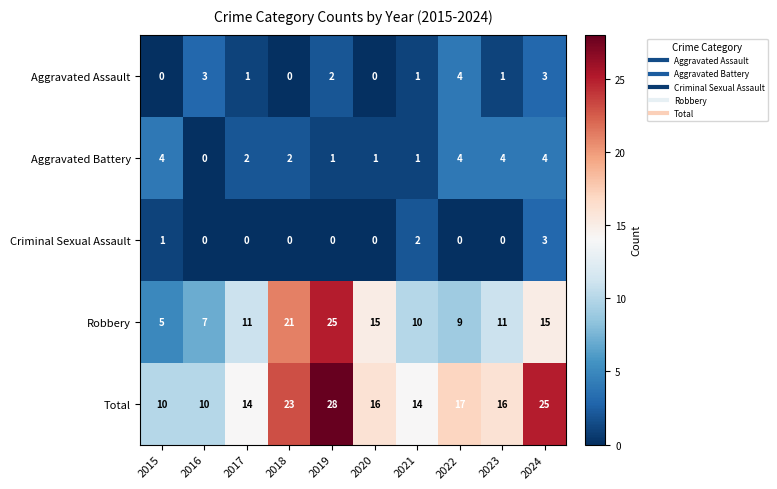

What is the difference between the maximum and minimum values in the Total series?

18